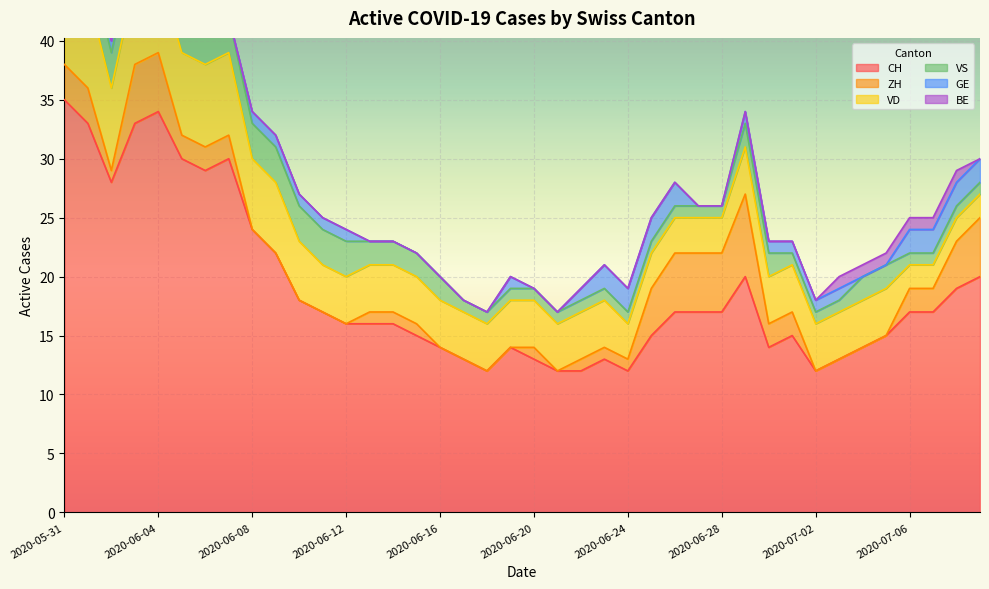

Which category has the lowest value in the VD series?

2020-07-06